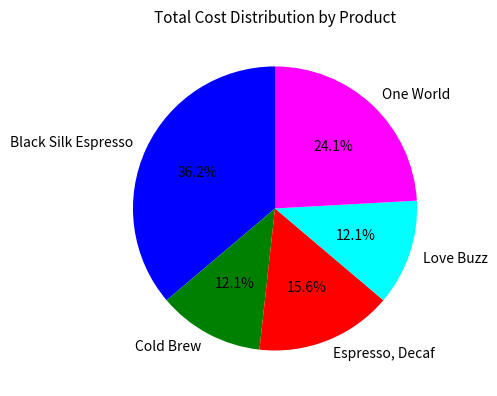

To the nearest percent, what percentage of the pie is Espresso, Decaf?

16%